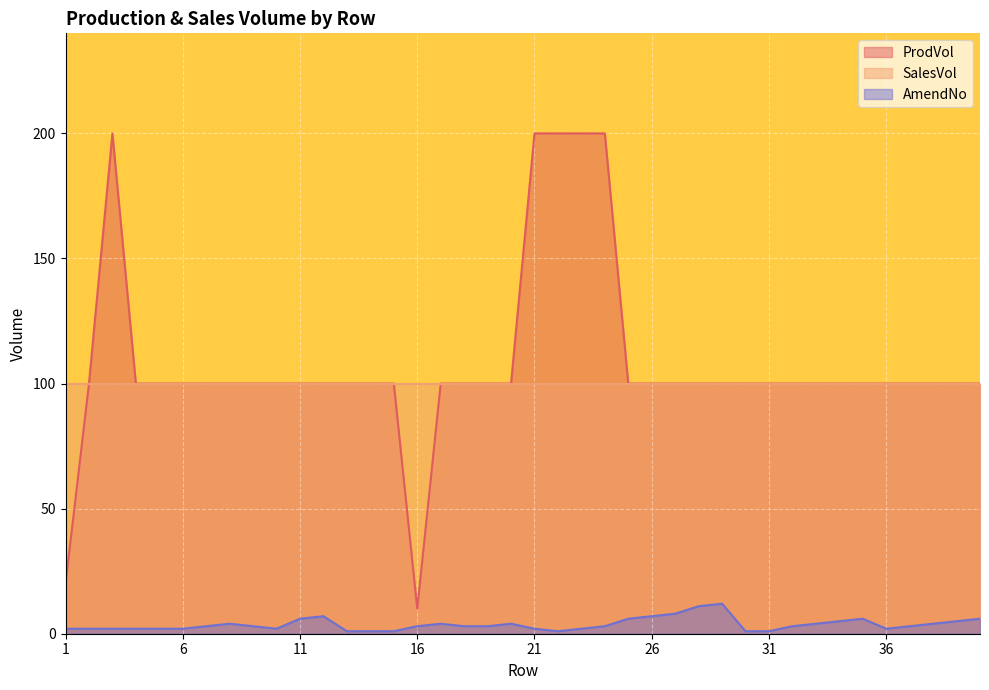

What are all the series names shown in the legend?

ProdVol, SalesVol, AmendNo